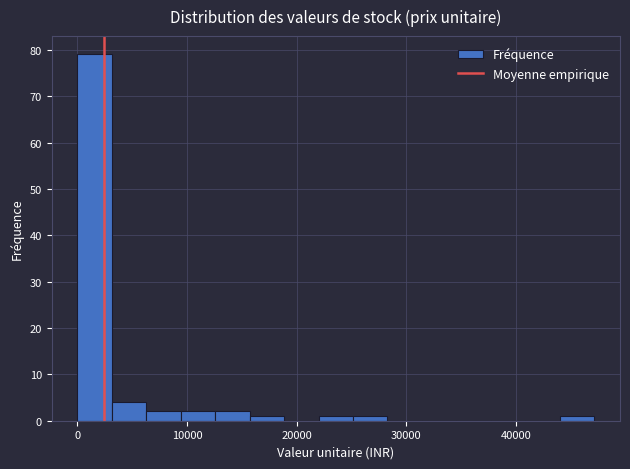

Read against the x-axis, roughly where is the centre of the tallest bar?

2000